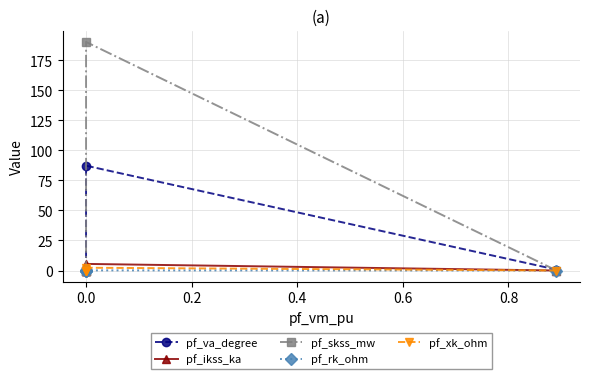

How many values in pf_ikss_ka are above zero?

1